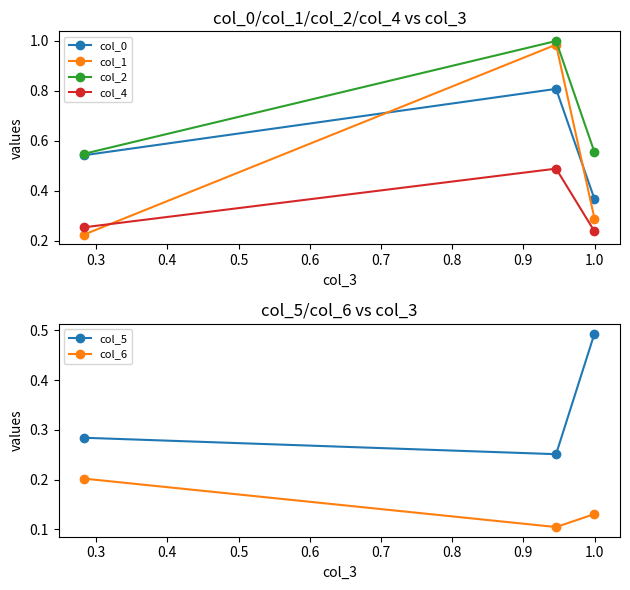

Count the col_5 values in the range 0 to 1.

3